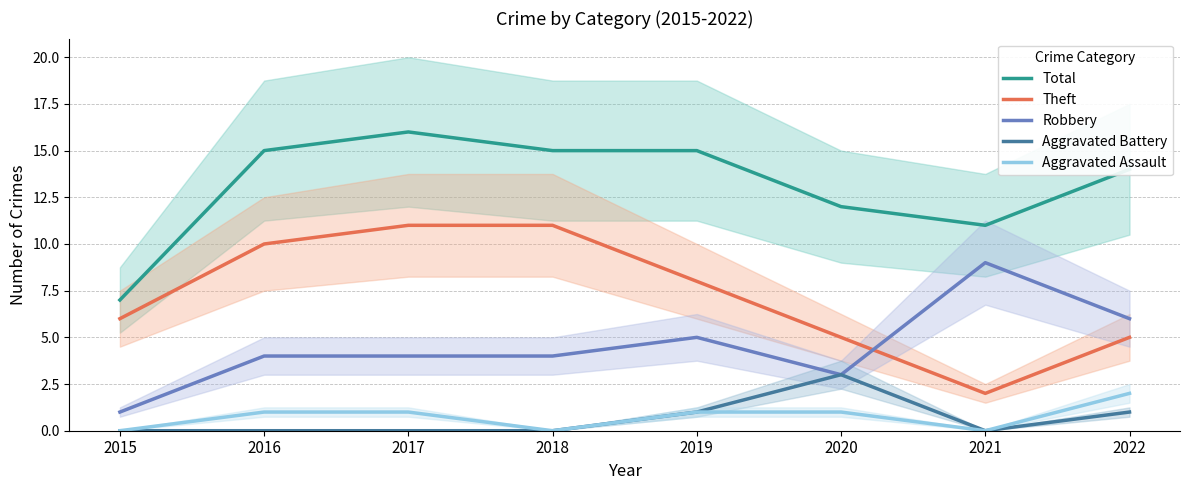

What is the spread (max minus min) of values at 2015?

7